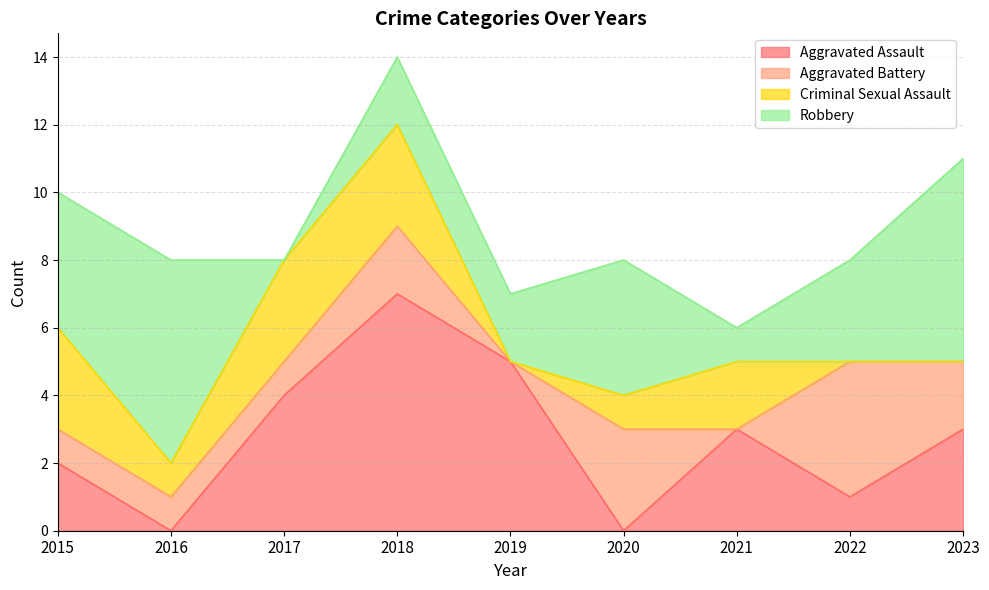

Where does the Aggravated Assault series first go above 3?

2017